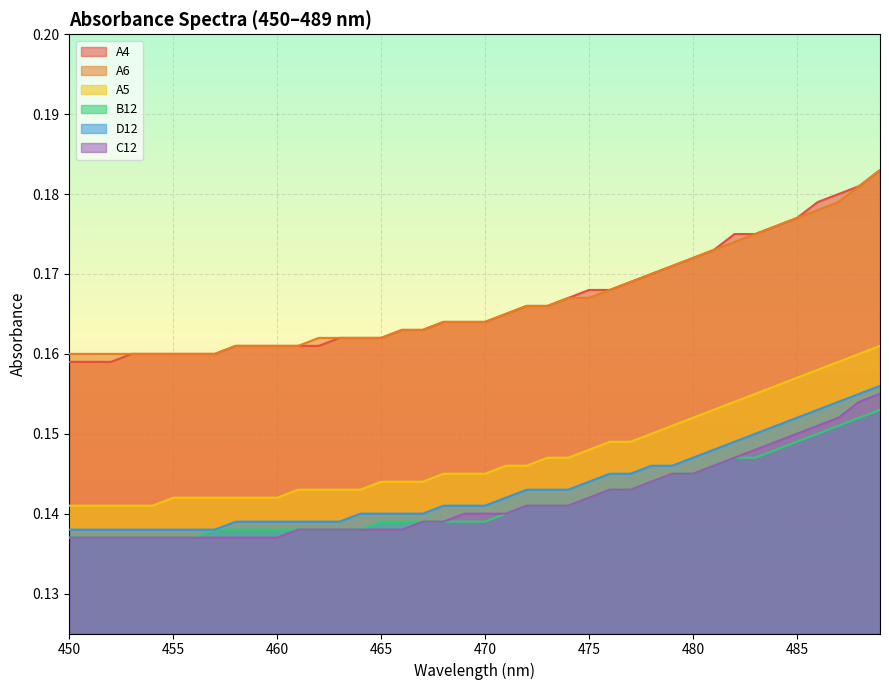

At how many categories does at least one series exceed 0?

40